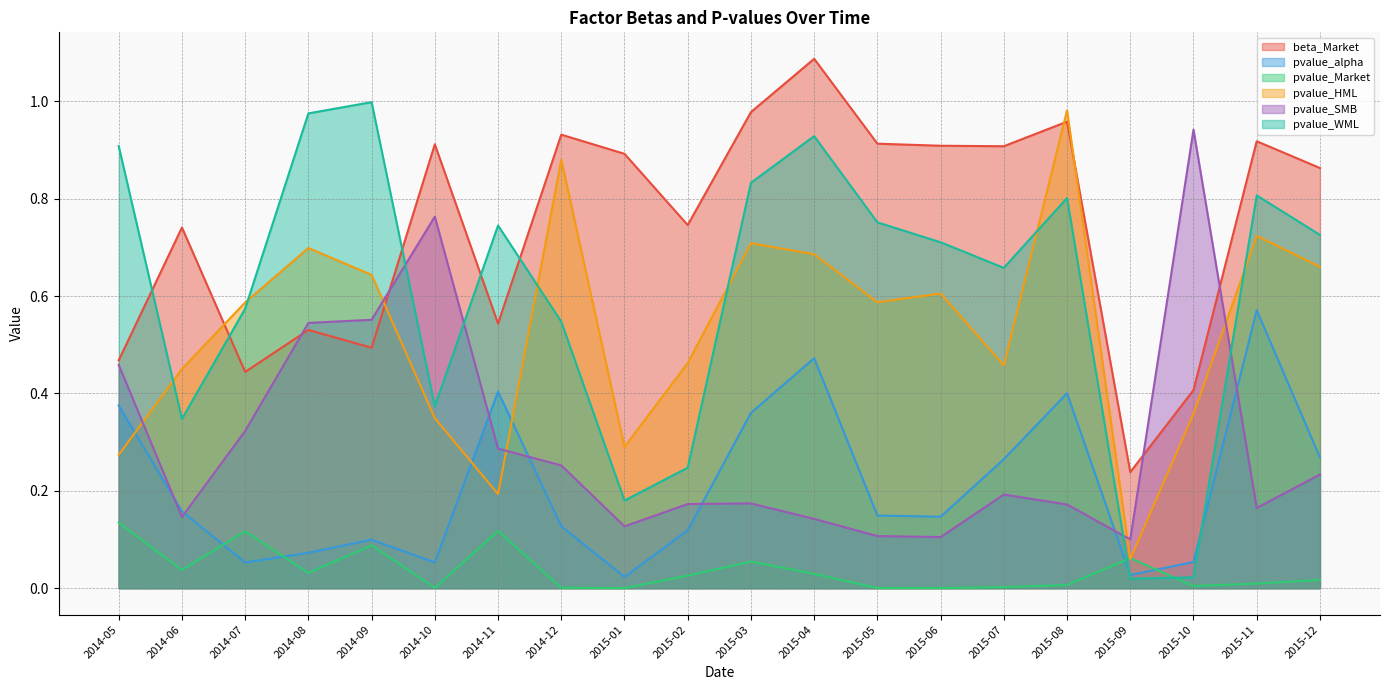

What is the label of the 18th point from the left?

2015-10